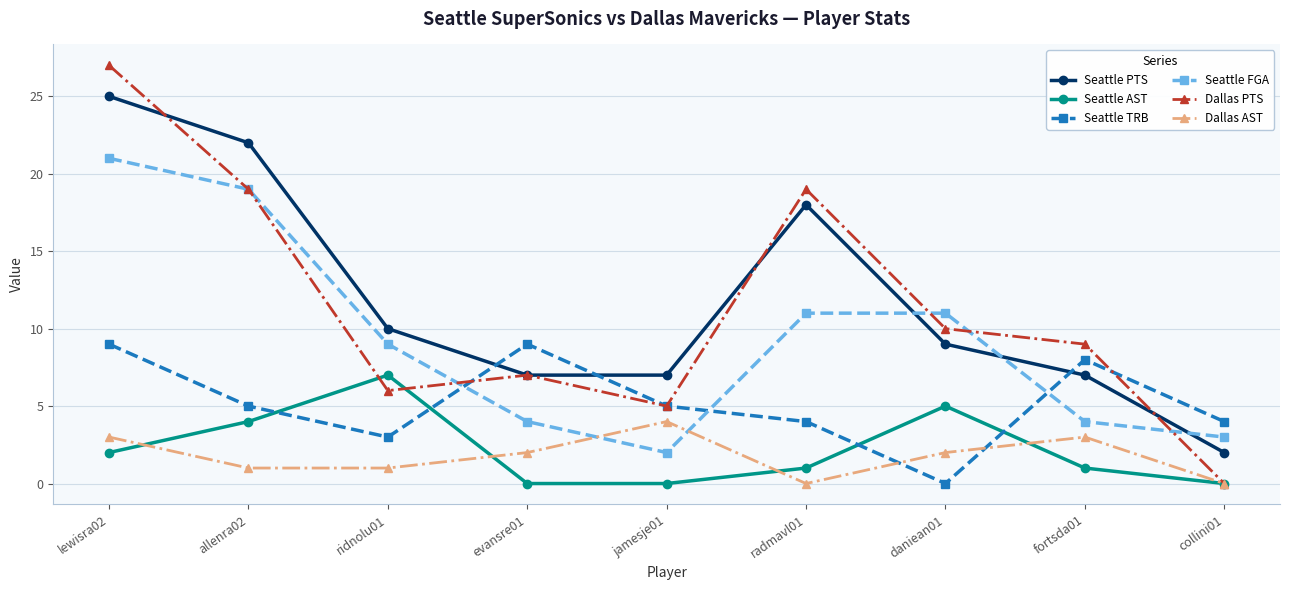

True or false: Dallas AST and Seattle PTS intersect in this chart.

False